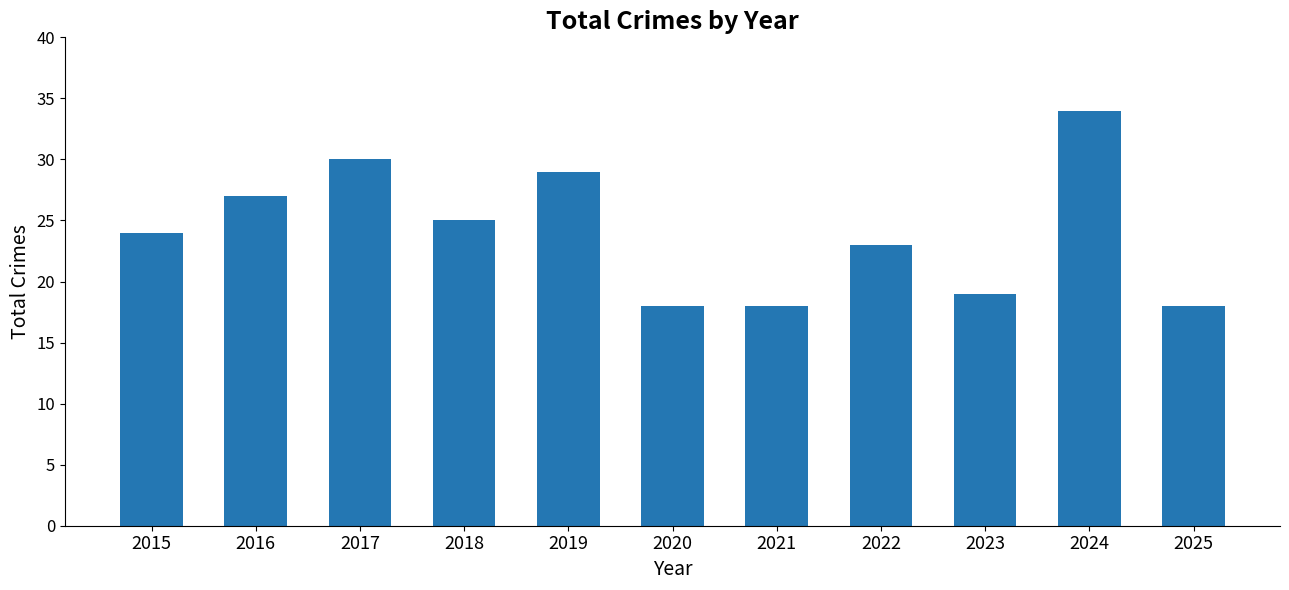

Reading left to right, extract all data points from this chart.

2015=24	2016=27	2017=30	2018=25	2019=29	2020=18	2021=18	2022=23	2023=19	2024=34	2025=18